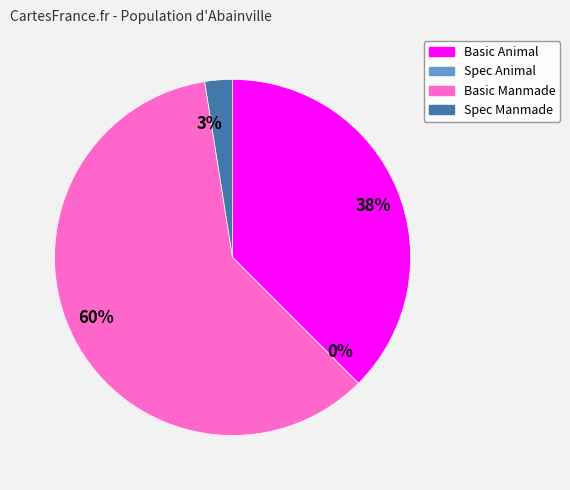

To the nearest percent, what is the difference between the Spec Manmade and Spec Animal slice percentages?

3%